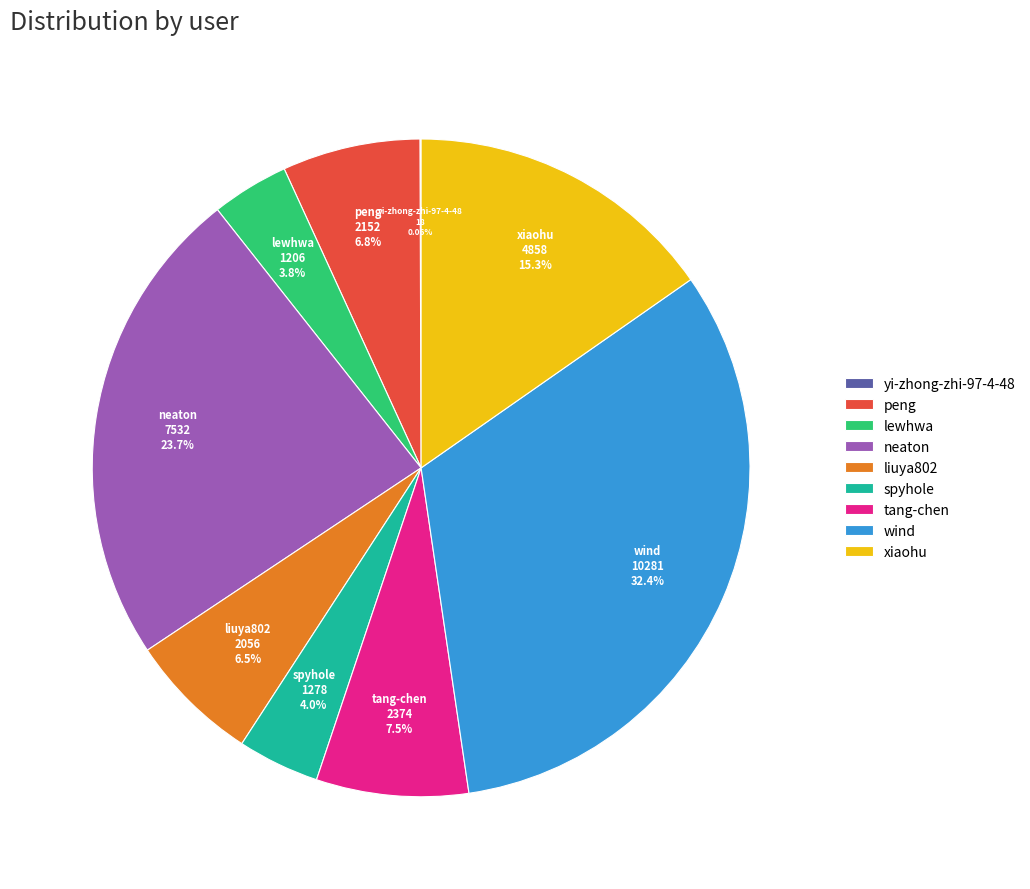

To the nearest percent, what is the average slice percentage?

11%